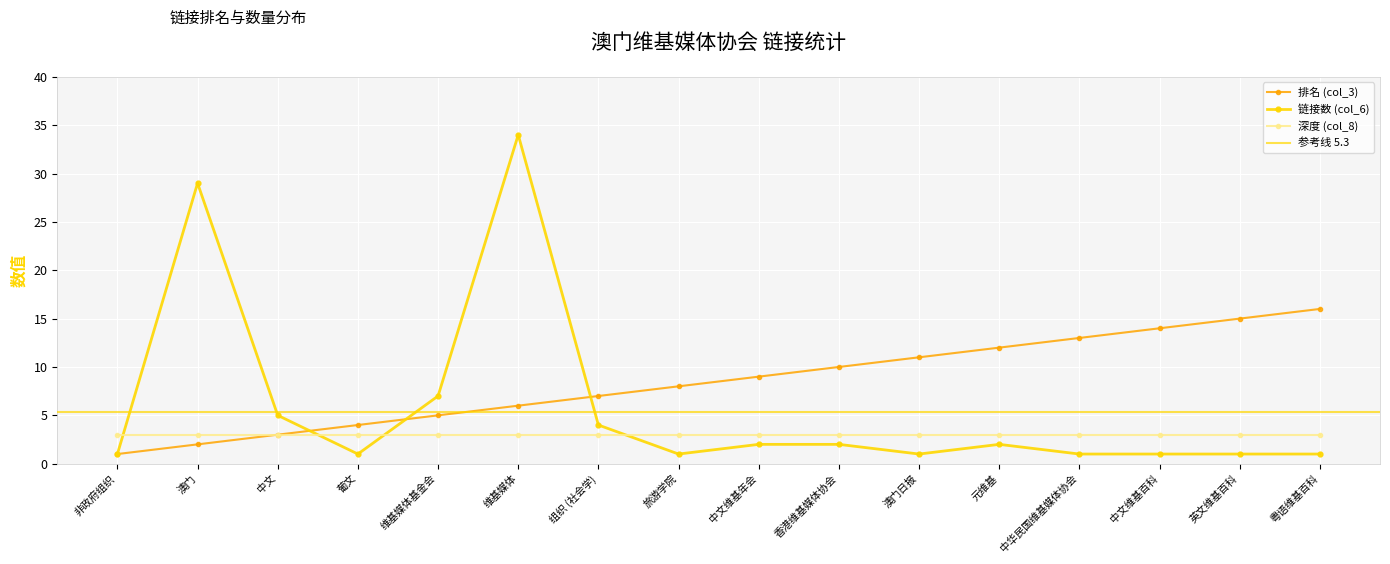

The 排名 (col_3) series shows 4 at 澳门日报. True or false?

False